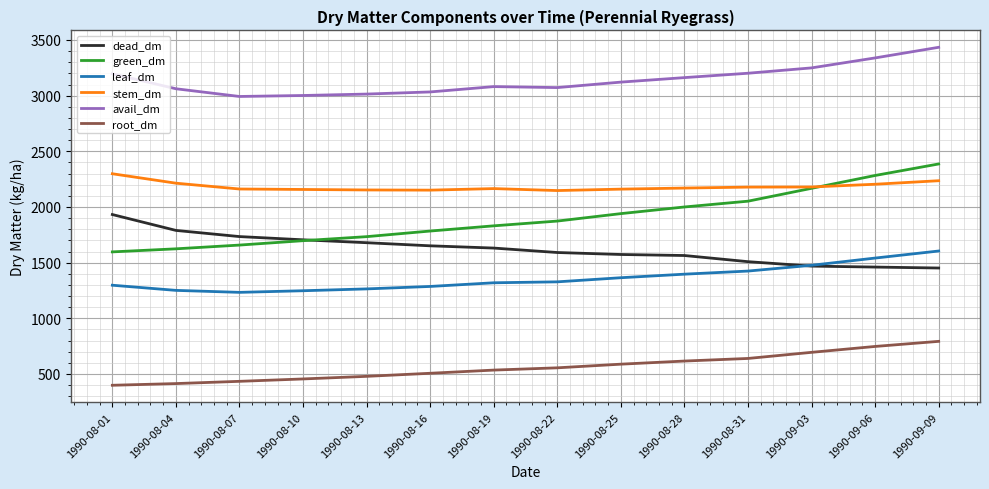

What is the total value across all series at 1990-09-03?

11236.3